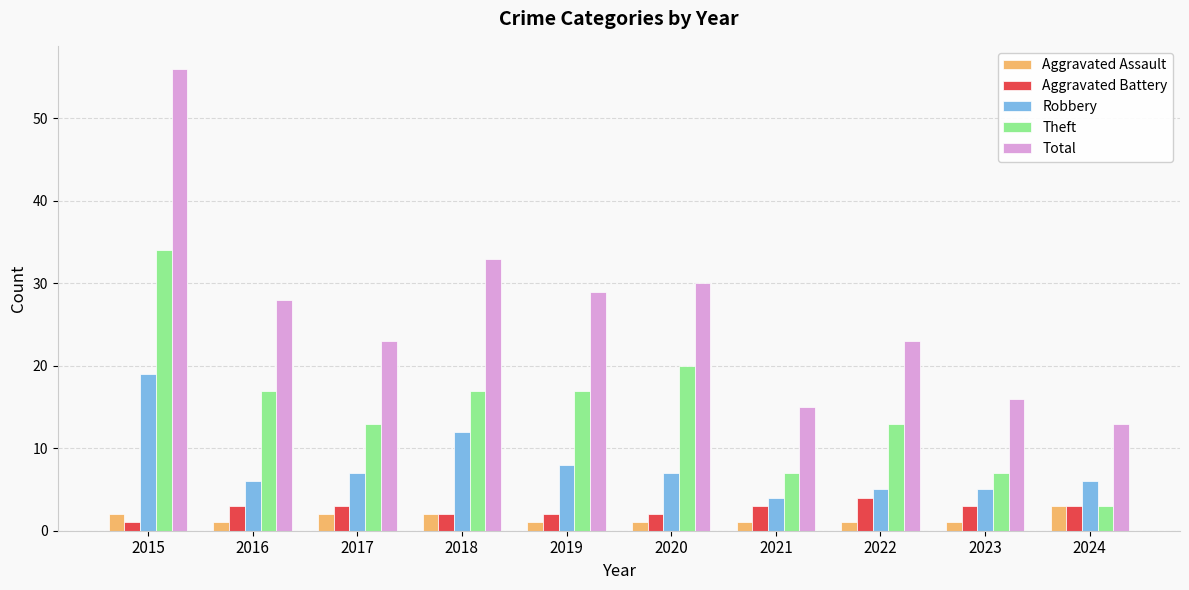

Reading left to right, list all the values displayed in this chart.

Aggravated Assault: 2015=2	2016=1	2017=2	2018=2	2019=1	2020=1	2021=1	2022=1	2023=1	2024=3
Aggravated Battery: 2015=1	2016=3	2017=3	2018=2	2019=2	2020=2	2021=3	2022=4	2023=3	2024=3
Robbery: 2015=19	2016=6	2017=7	2018=12	2019=8	2020=7	2021=4	2022=5	2023=5	2024=6
Theft: 2015=34	2016=17	2017=13	2018=17	2019=17	2020=20	2021=7	2022=13	2023=7	2024=3
Total: 2015=56	2016=28	2017=23	2018=33	2019=29	2020=30	2021=15	2022=23	2023=16	2024=13